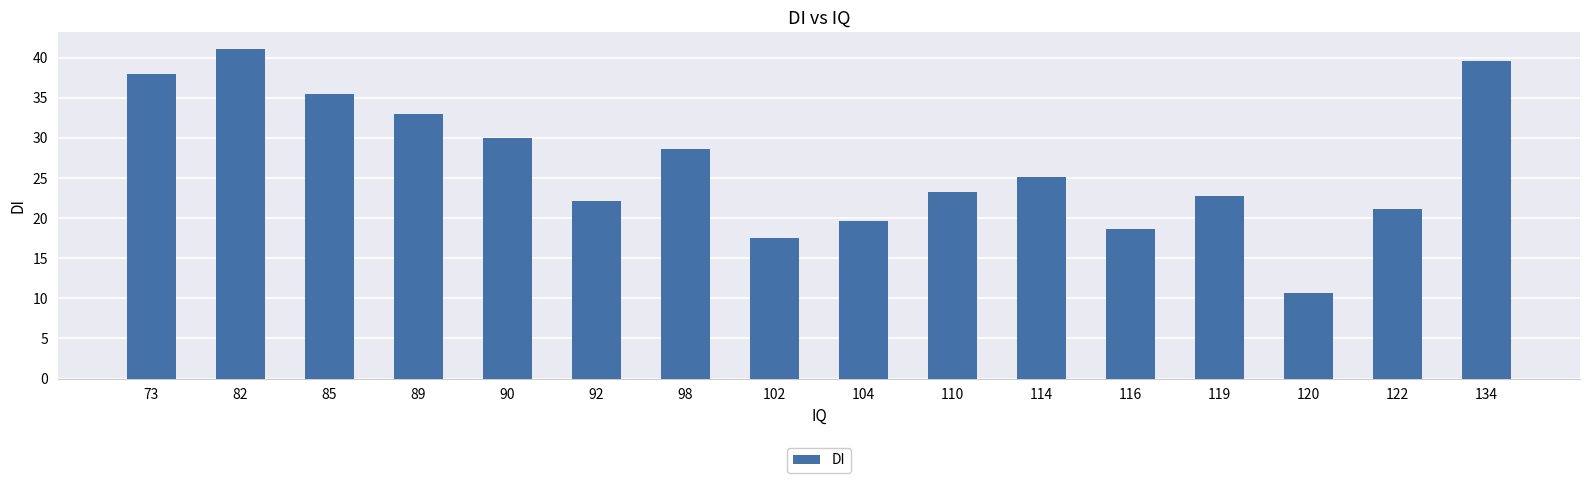

Does the chart contain stacked bars?

No